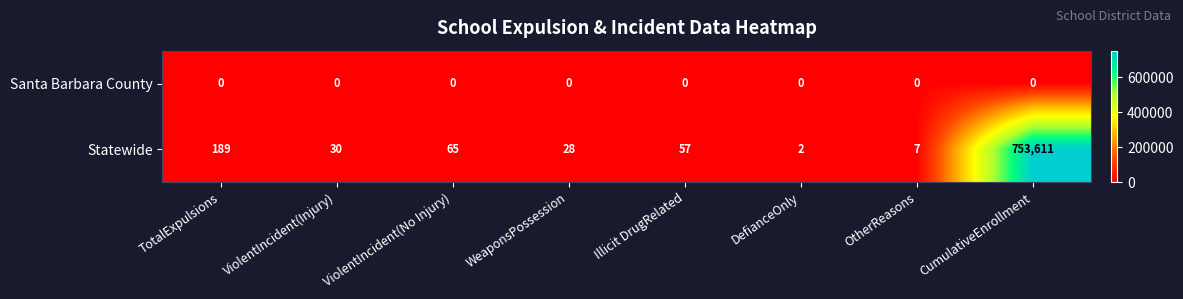

Where does the Statewide series first go above 57?

TotalExpulsions